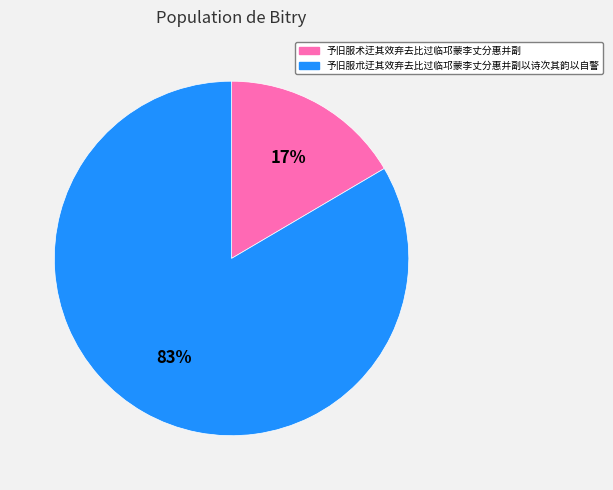

What is the majority slice?

予旧服朮迂其效弃去比过临邛蒙李丈分惠并副以诗次其韵以自警